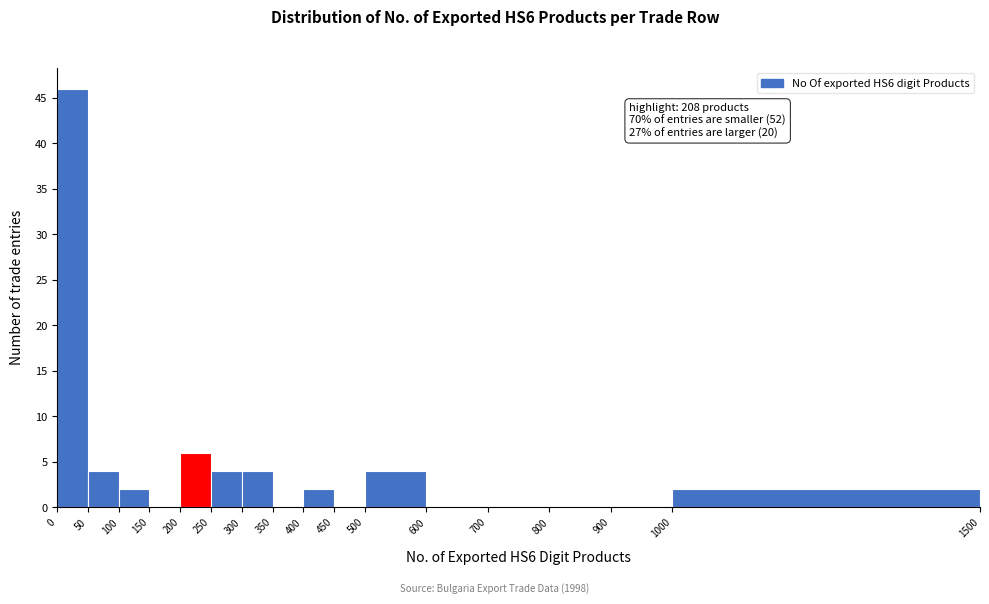

Over which range of the x-axis is the bar tallest?

0 to 50